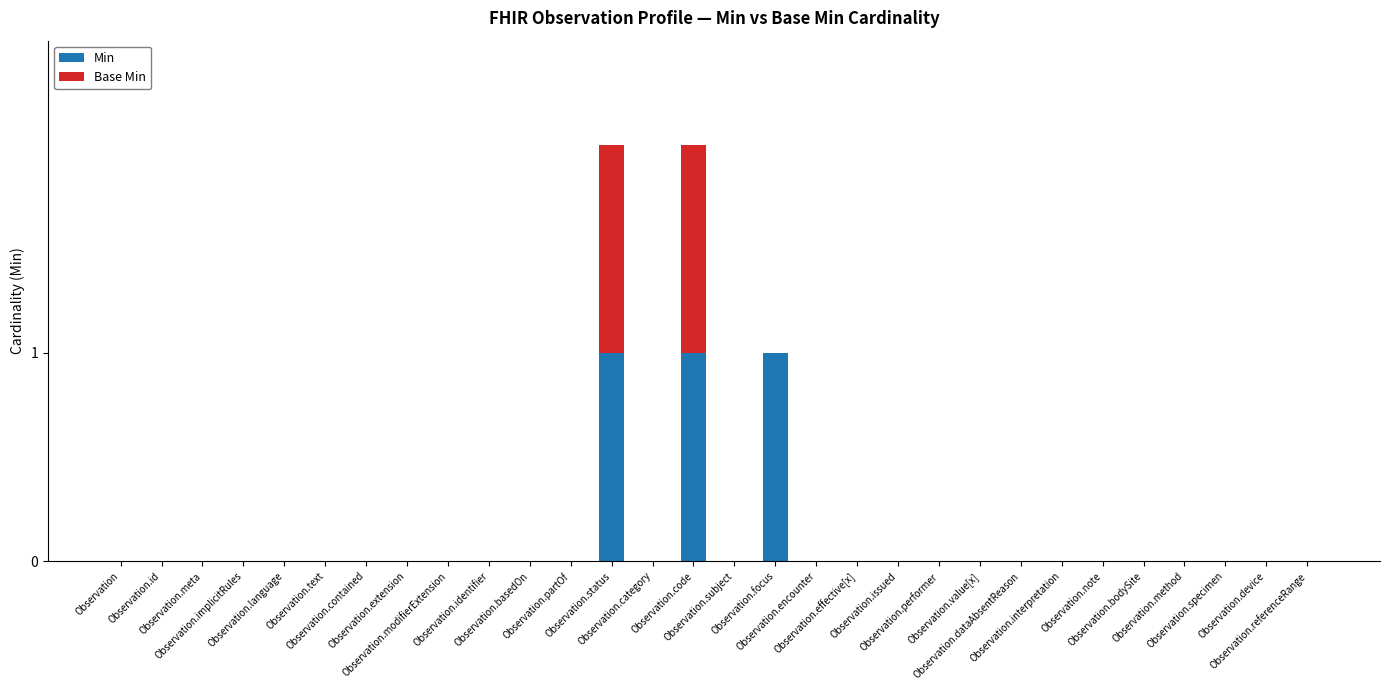

At Observation.category, list the series in order from smallest to largest.

Min, Base Min